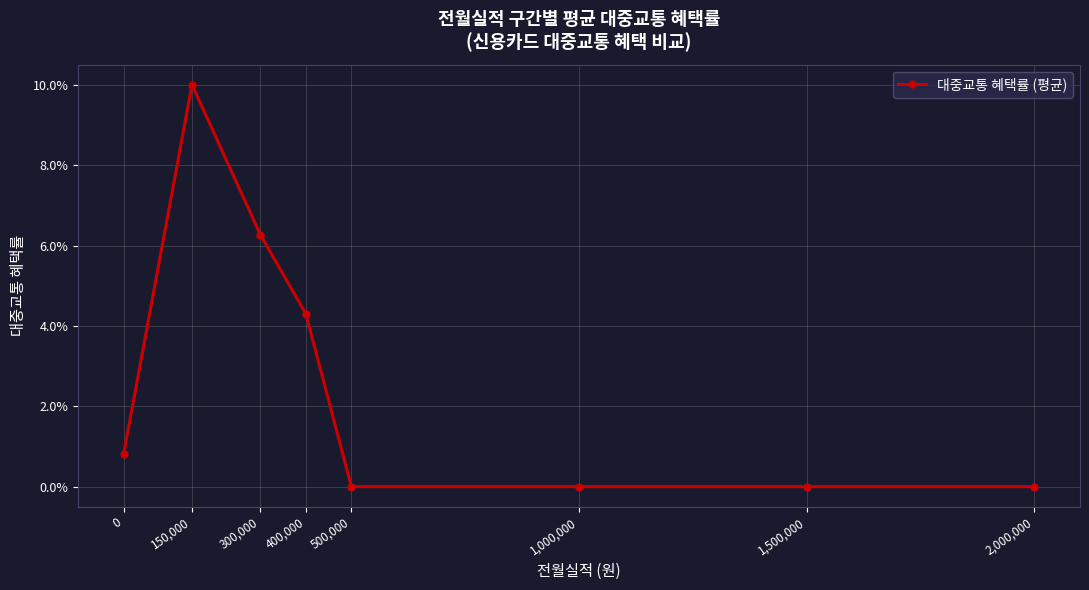

Does the chart have visible grid lines?

Yes